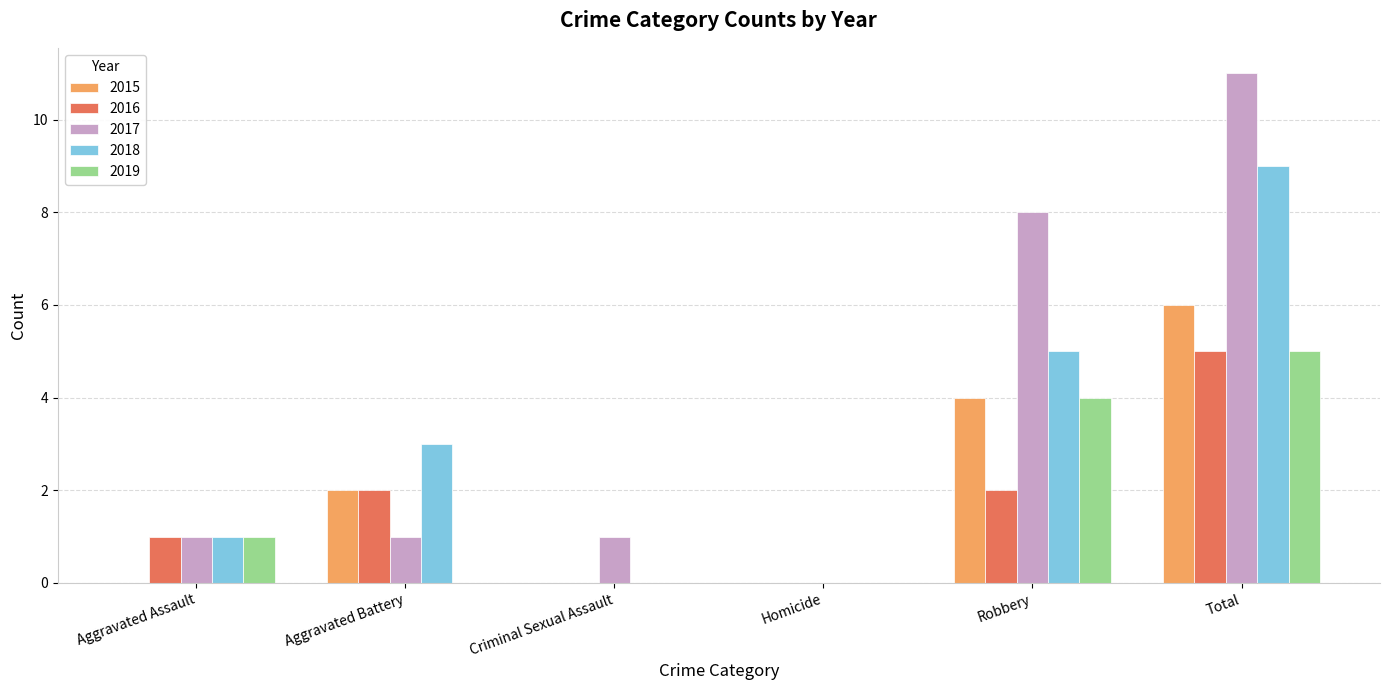

Is the value of 2015 at Homicide greater than the value of 2019 at Aggravated Assault?

No